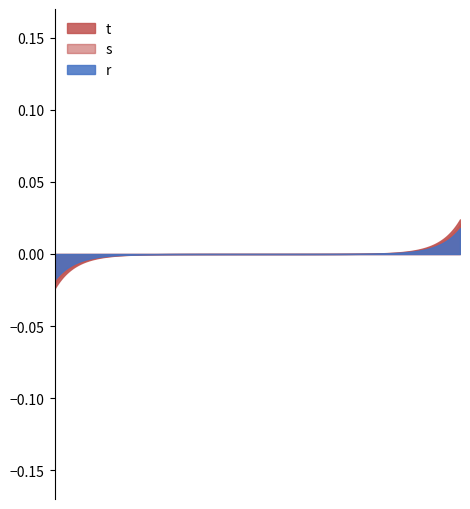

Which series has the largest range (max minus min)?

t